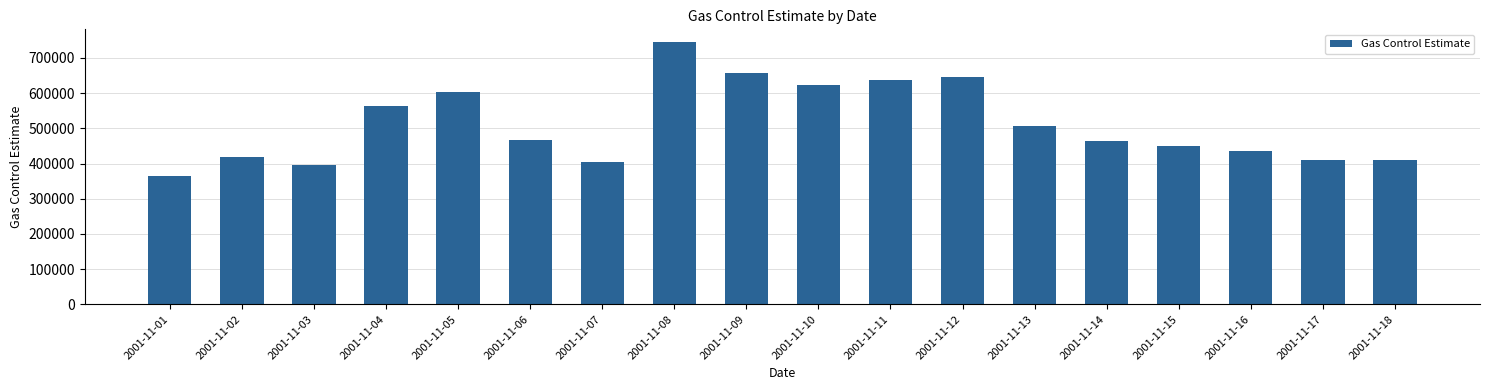

What is the difference between the values at 2001-11-01 and 2001-11-06?

102547